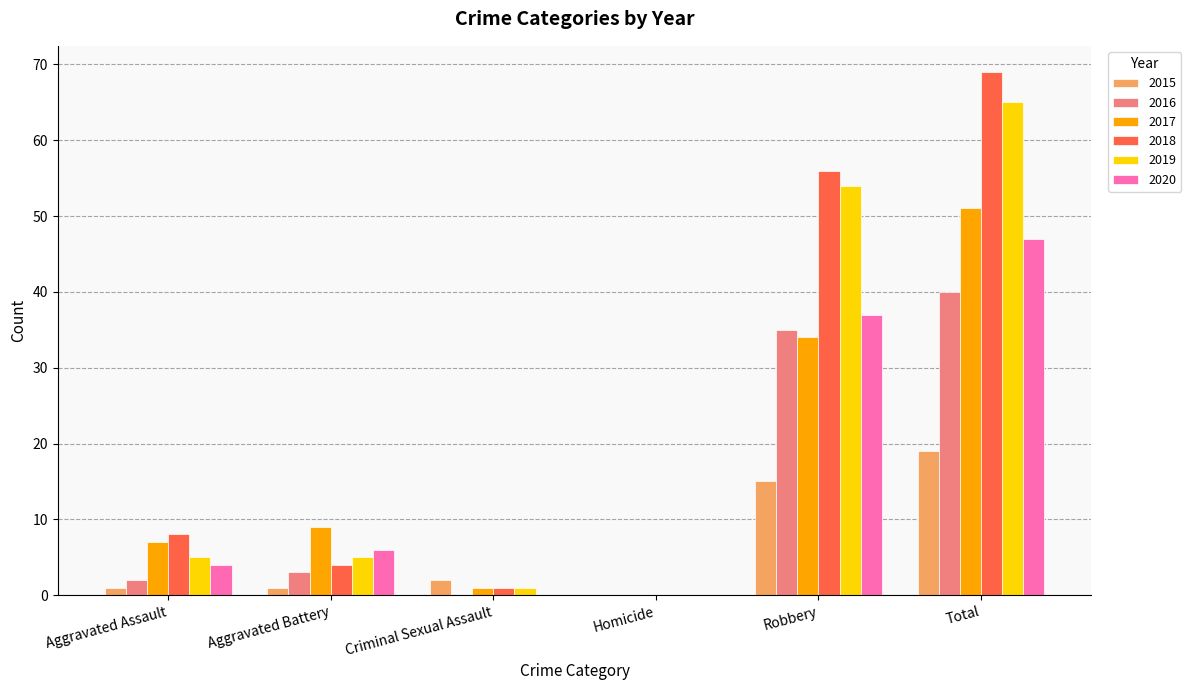

What is the total value across all series at Robbery?

231